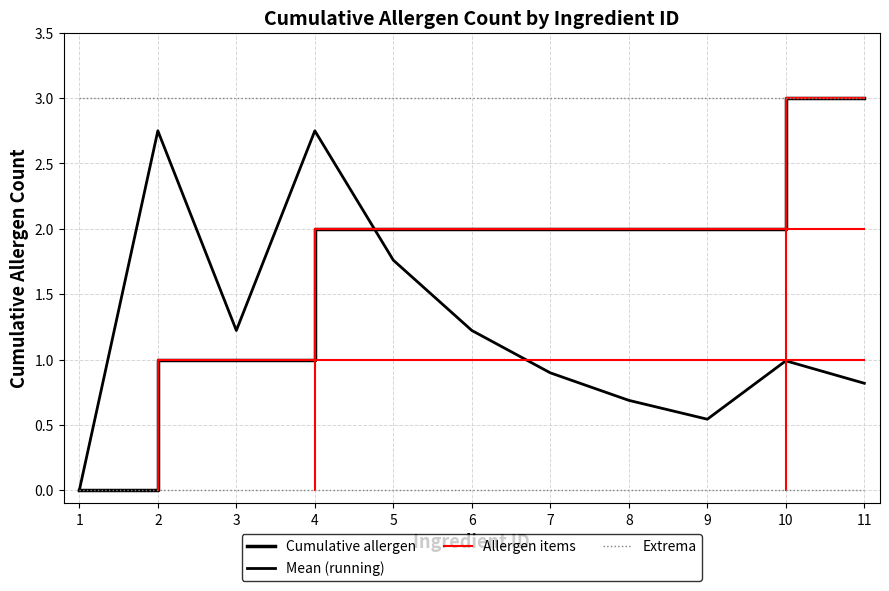

Does the chart display data point markers on the line(s)?

No